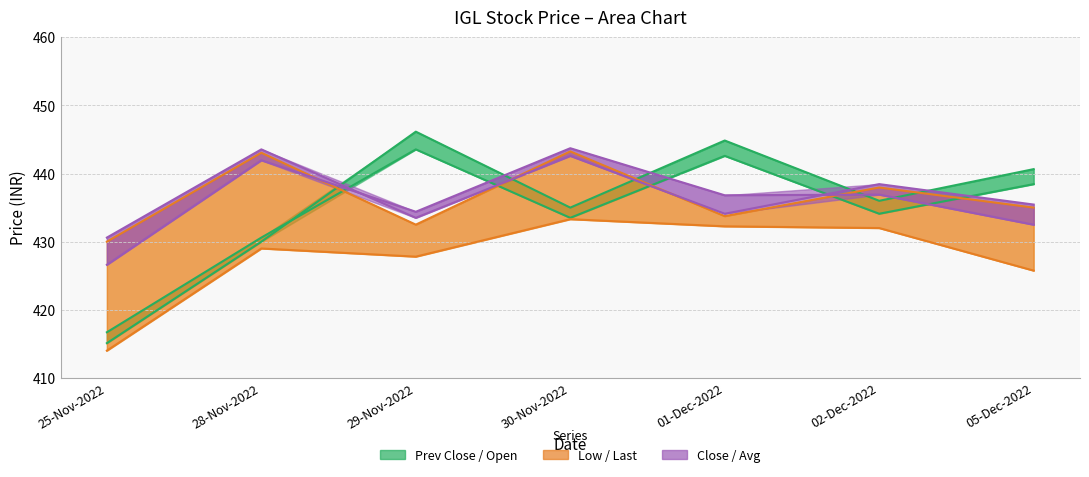

Reading left to right, list all the values displayed in this chart.

PREV_CLOSE: 416.7	430.6	443.6	433.5	442.6	434.1	438.4
OPEN_PRICE: 415.1	430.0	446.1	435.0	444.9	436.0	440.6
LOW_PRICE: 414.0	429.0	427.8	433.3	432.2	432.0	425.8
LAST_PRICE: 430.0	443.1	432.5	443.2	433.8	437.9	435.0
CLOSE_PRICE: 430.6	443.6	433.5	442.6	434.1	438.4	435.4
AVG_PRICE: 426.6	441.9	434.4	443.7	436.8	436.9	432.5